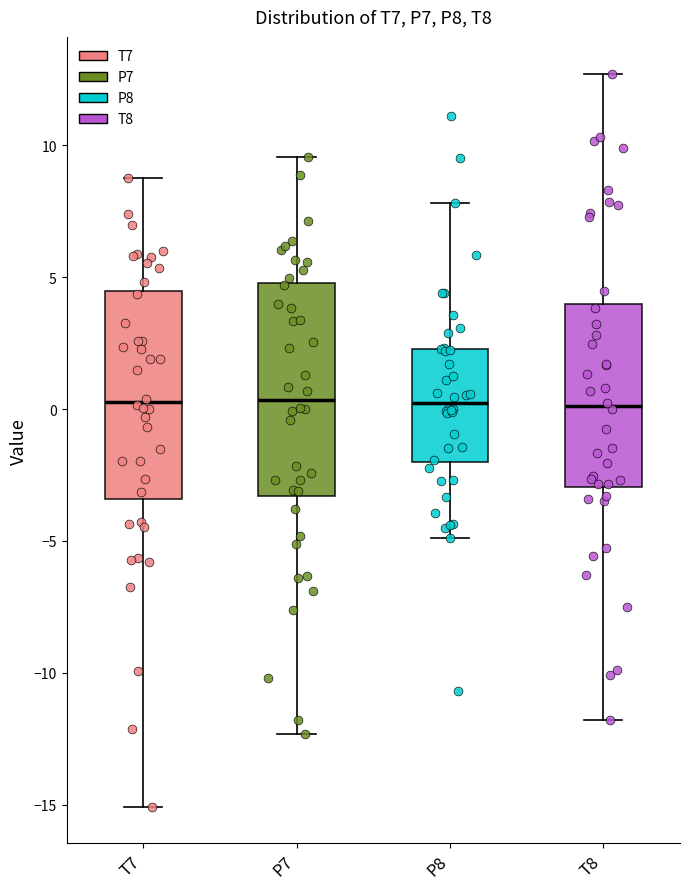

Where does the upper whisker of the box for P7 end on the y-axis? The values are not printed on the chart, so give them approximately, as read against the axis.

9.5